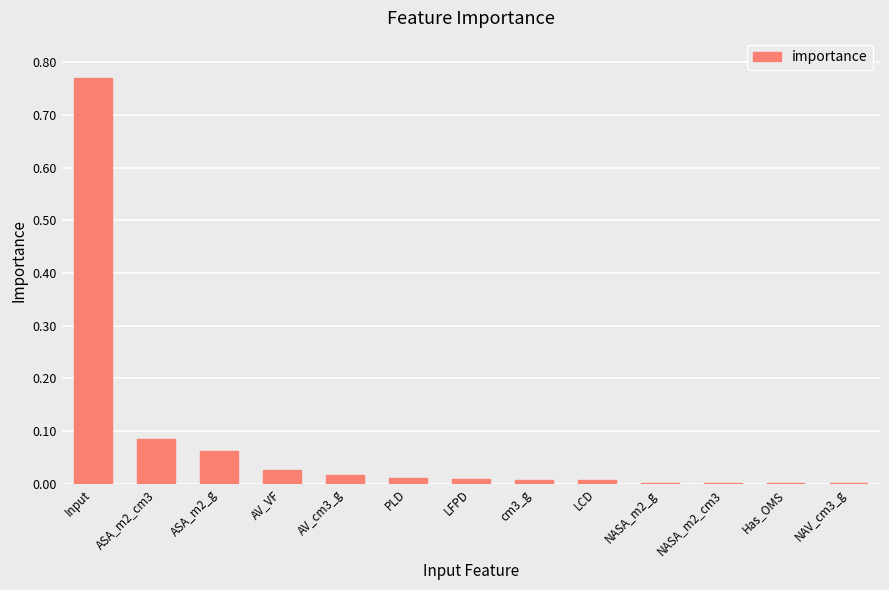

The chart shows a value of 0.0 at AV_VF. True or false?

True